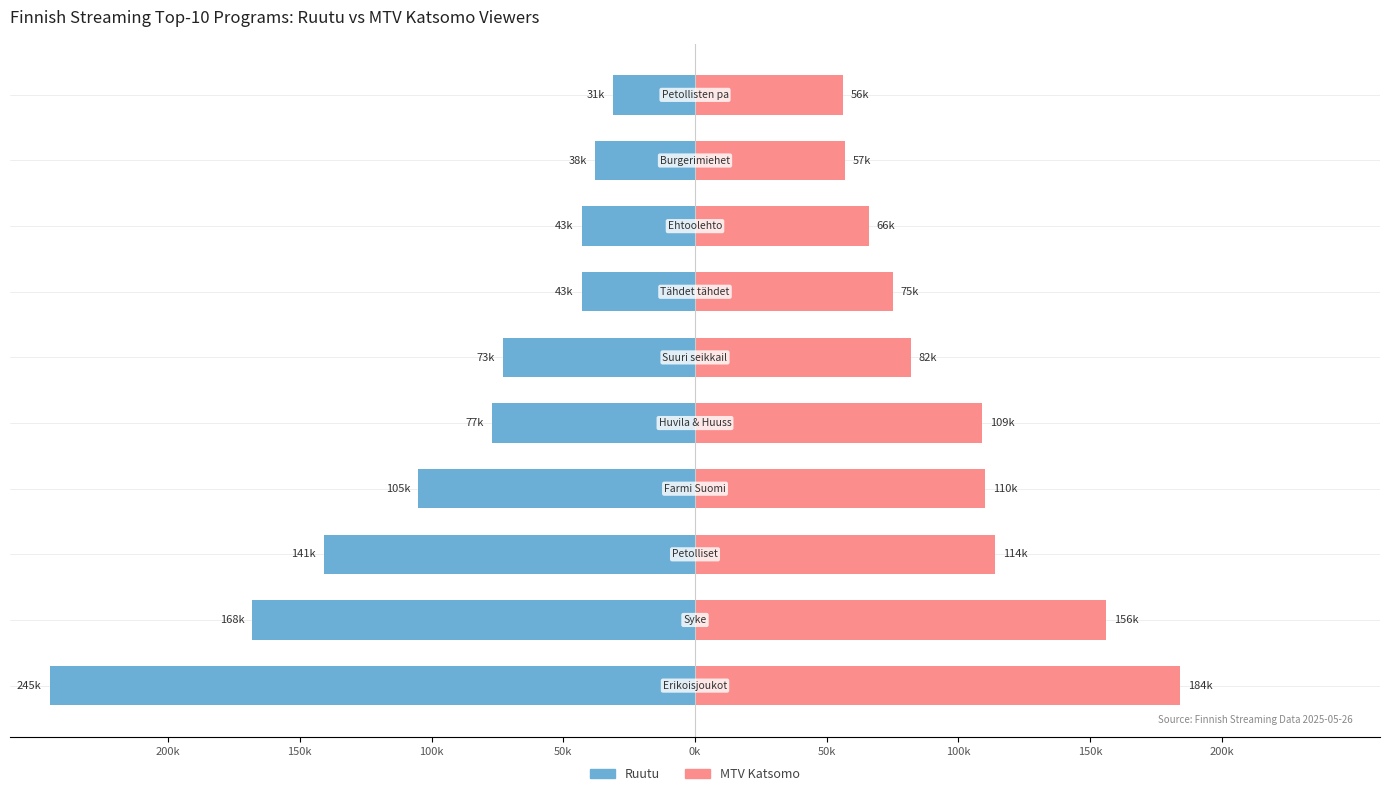

What is the average value of the MTV Katsomo series?

100900